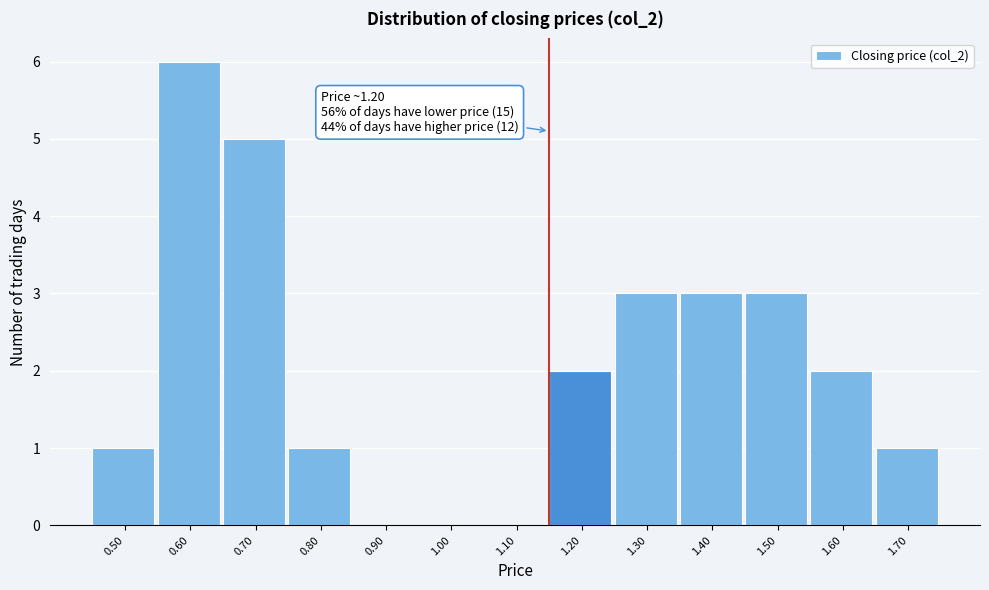

Reading right to left, transcribe all the data shown in this chart.

1.70=1	1.60=2	1.50=3	1.40=3	1.30=3	1.20=2	1.10=0	1.00=0	0.90=0	0.80=1	0.70=5	0.60=6	0.50=1